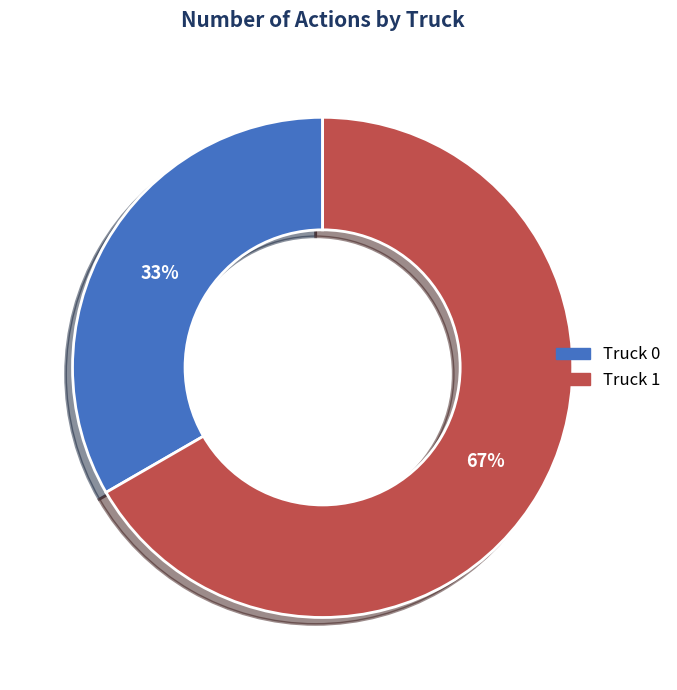

Do Truck 1 and Truck 0 together represent more than half of the pie?

Yes